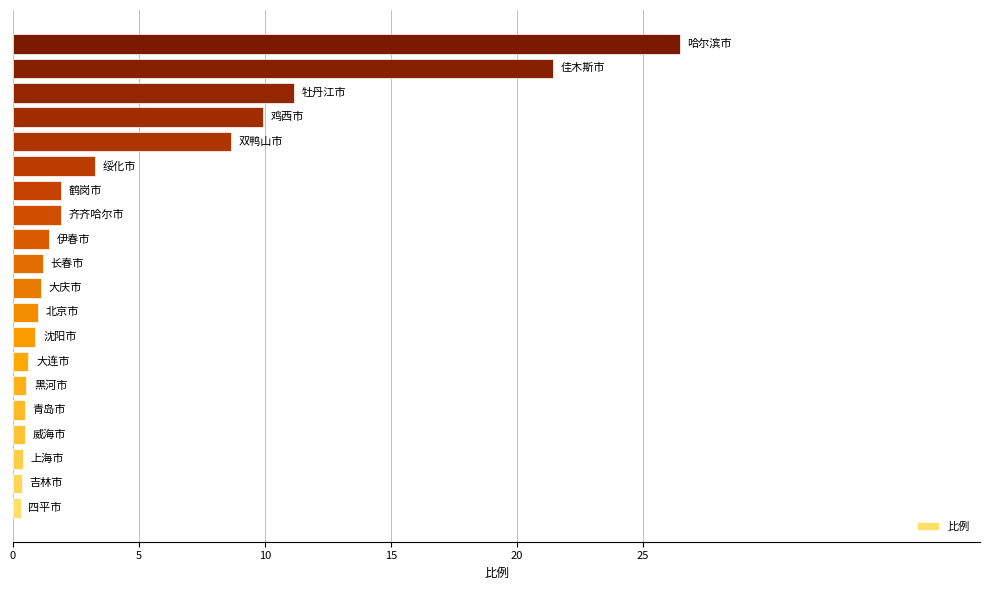

What is the difference between the maximum and second lowest values?

26.1